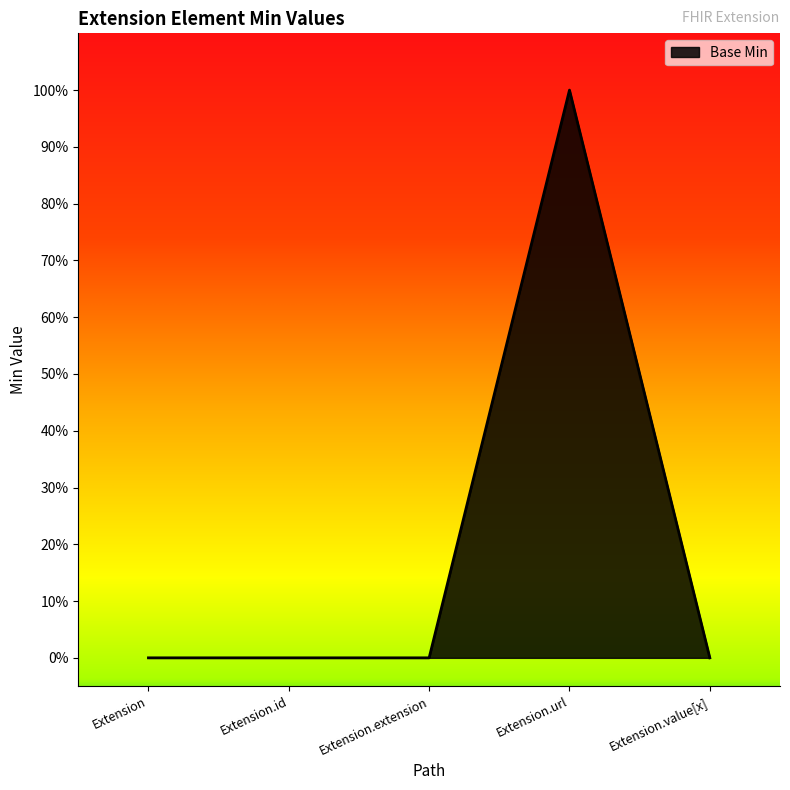

Does the chart display data point markers on the line(s)?

No